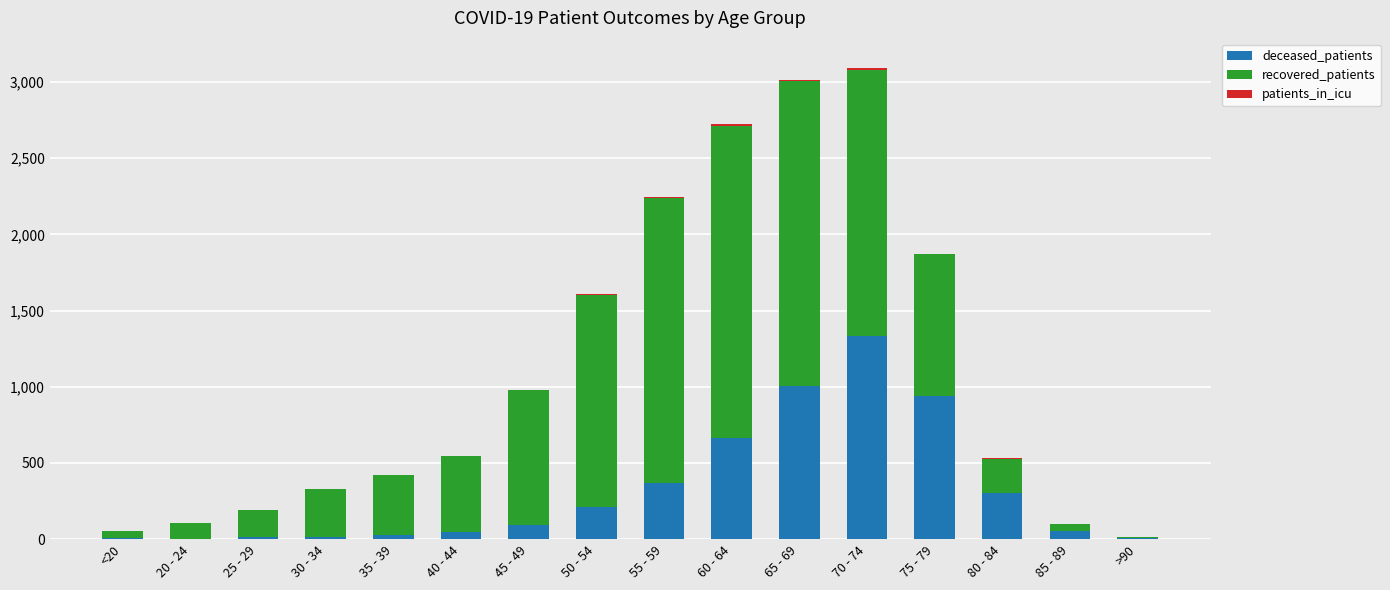

The value of deceased_patients at 80 - 84 is 302. True or false?

True